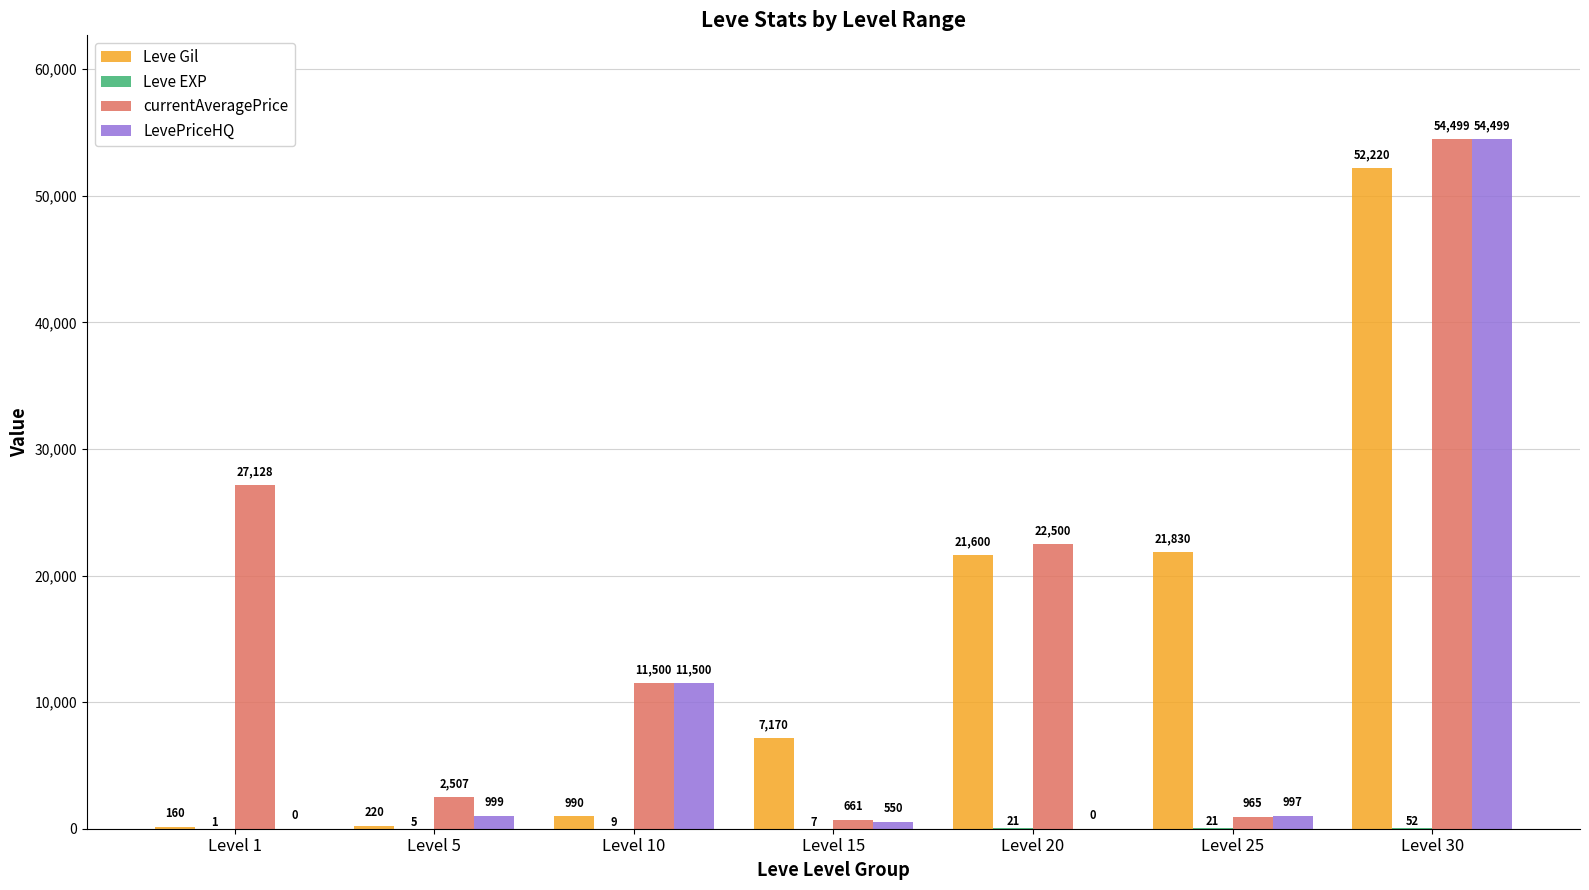

Are the bars grouped side by side (vs. stacked)?

Yes